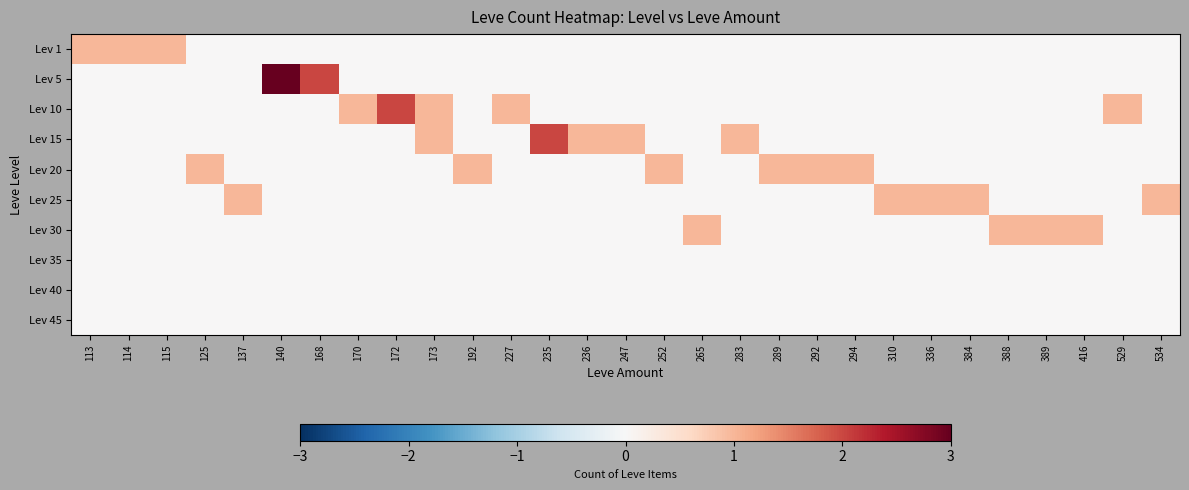

Which series changed the most between 292 and 534?

Lev 20